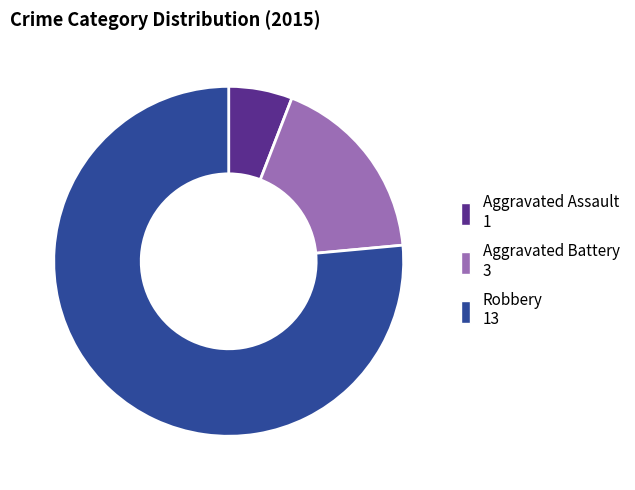

Which slice represents more than half of the pie?

Robbery